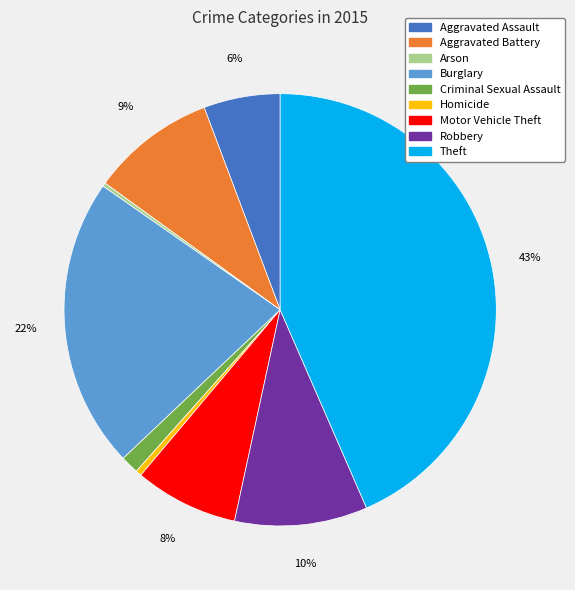

Combined, do Criminal Sexual Assault and Aggravated Assault account for over 50%?

No